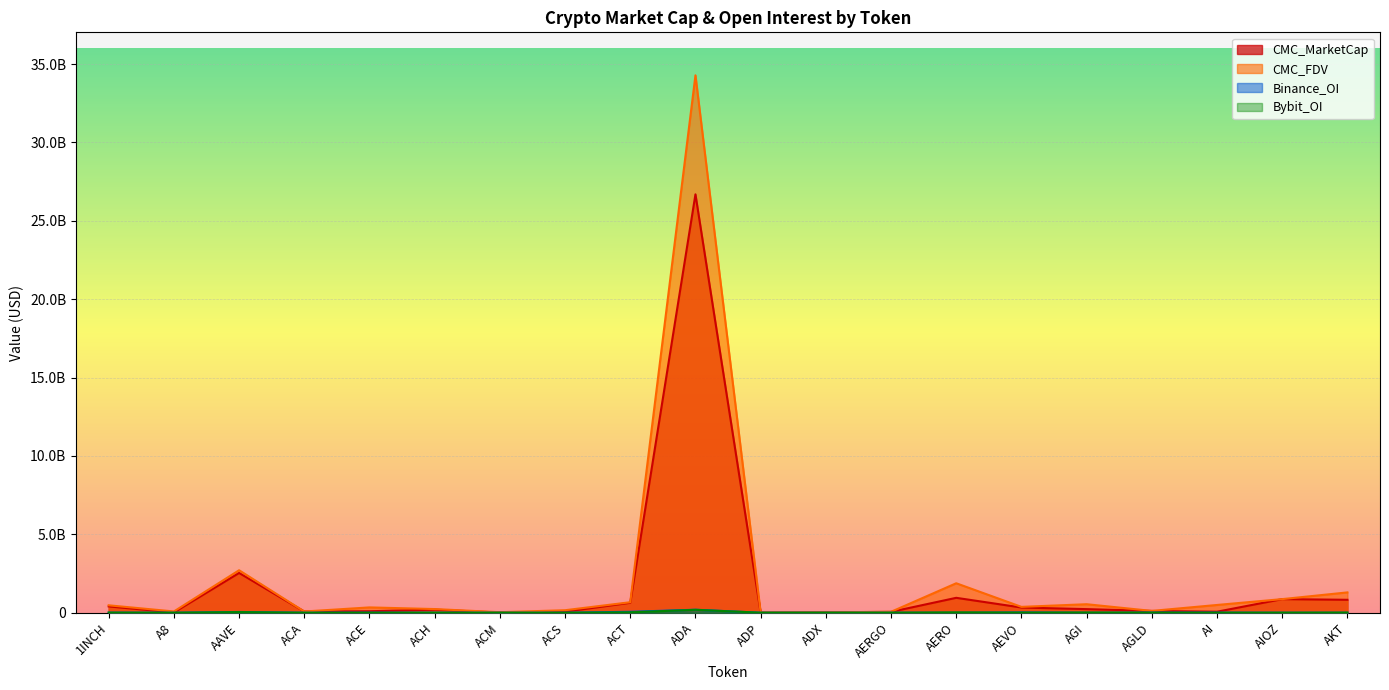

At which category does Binance_OI reach its first local peak?

AAVE